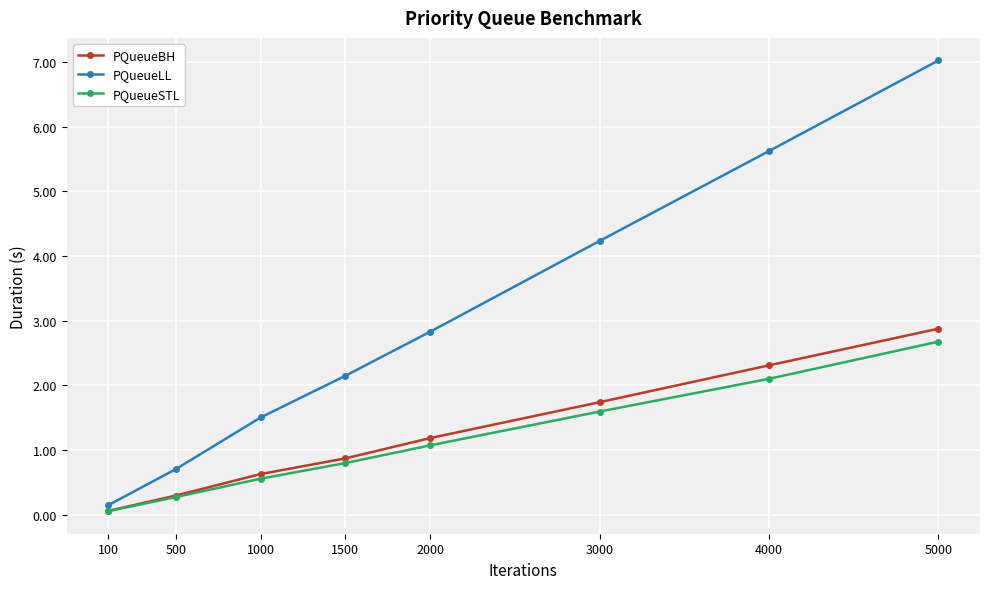

Rank the categories by PQueueSTL value from lowest to highest.

100, 500, 1000, 1500, 2000, 3000, 4000, 5000